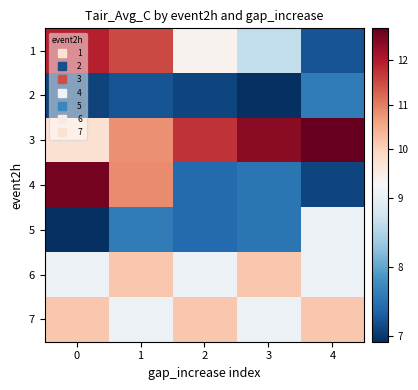

Which category has the lowest value across all series?

3